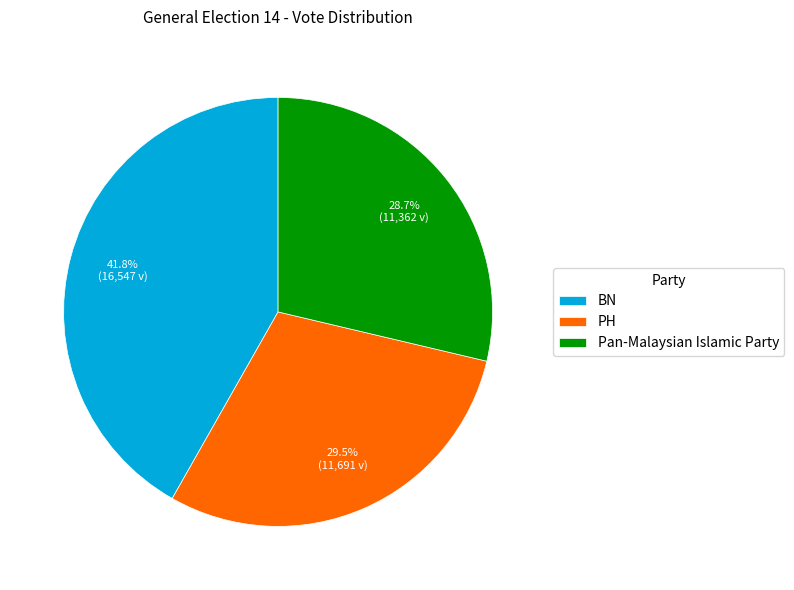

How many segments does this pie chart have?

3